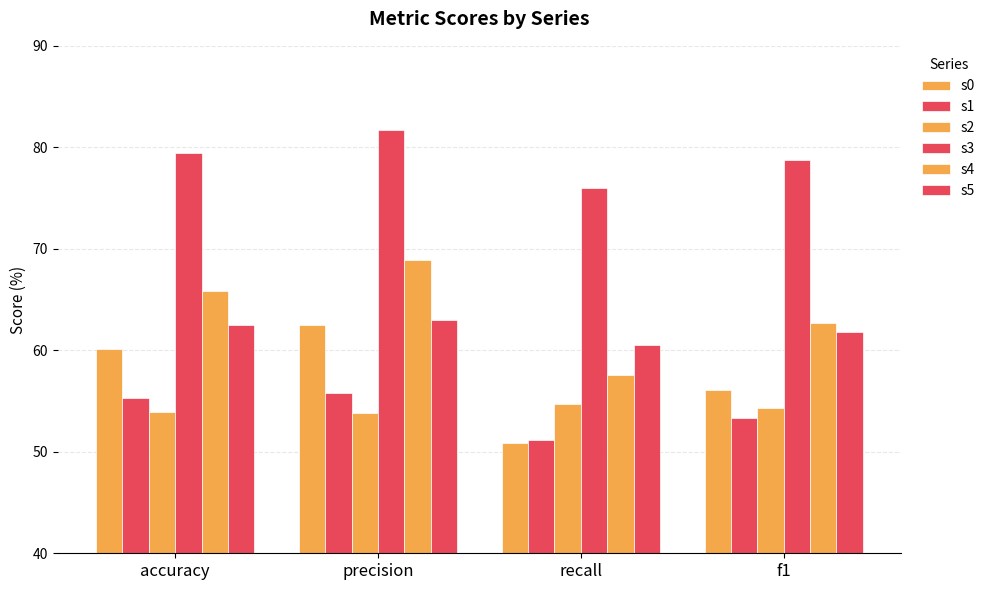

How many bars are there in each group?

6